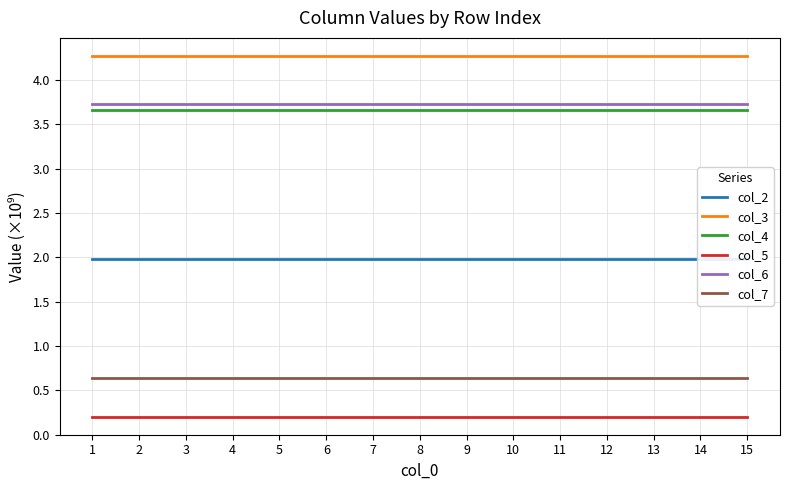

Reading right to left, list all the values displayed in this chart.

col_2: 2.0	2.0	2.0	2.0	2.0	2.0	2.0	2.0	2.0	2.0	2.0	2.0	2.0	2.0	2.0
col_3: 4.3	4.3	4.3	4.3	4.3	4.3	4.3	4.3	4.3	4.3	4.3	4.3	4.3	4.3	4.3
col_4: 3.7	3.7	3.7	3.7	3.7	3.7	3.7	3.7	3.7	3.7	3.7	3.7	3.7	3.7	3.7
col_5: 0.2	0.2	0.2	0.2	0.2	0.2	0.2	0.2	0.2	0.2	0.2	0.2	0.2	0.2	0.2
col_6: 3.7	3.7	3.7	3.7	3.7	3.7	3.7	3.7	3.7	3.7	3.7	3.7	3.7	3.7	3.7
col_7: 0.6	0.6	0.6	0.6	0.6	0.6	0.6	0.6	0.6	0.6	0.6	0.6	0.6	0.6	0.6